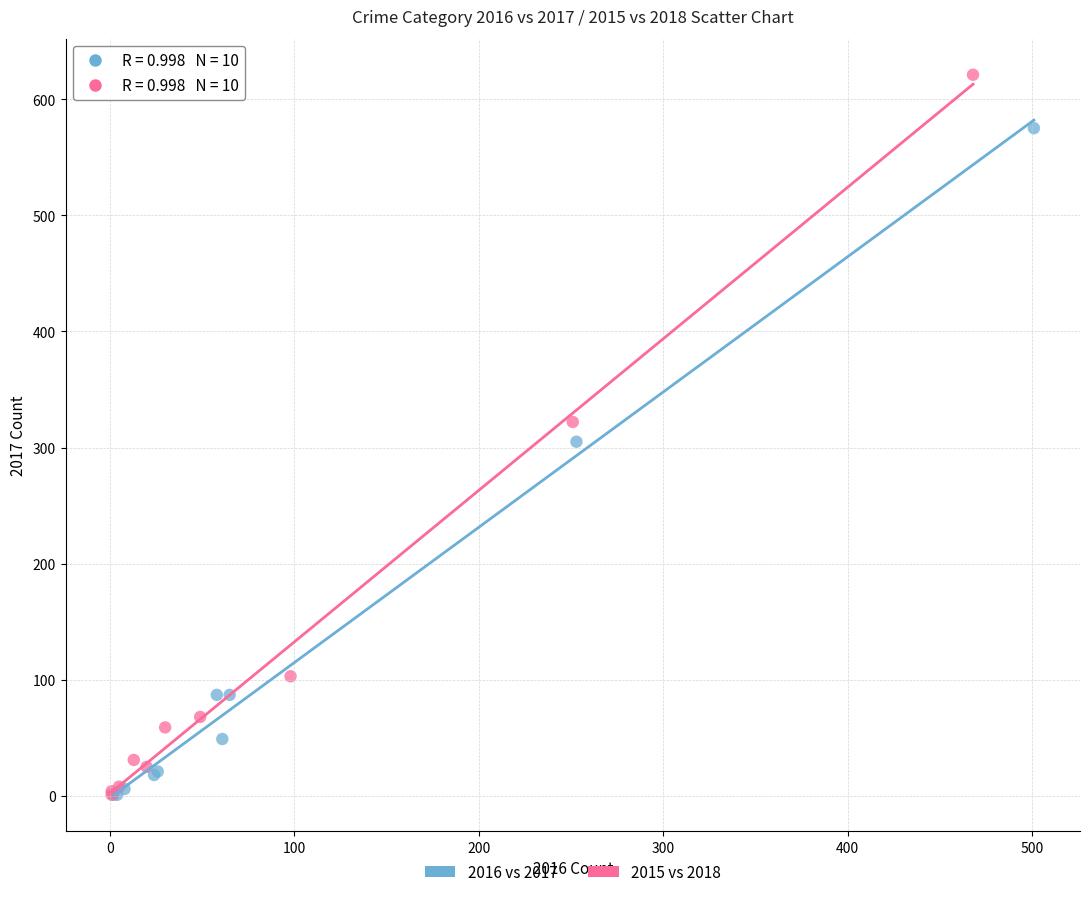

Which series has the largest Y range (max minus min)?

2015 vs 2018